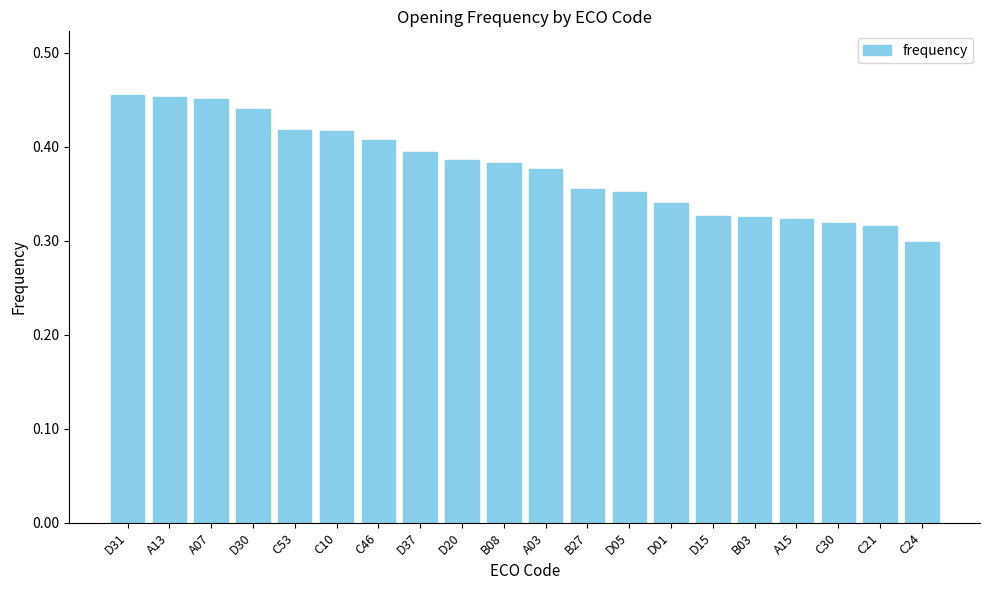

What is the sum of all values?

7.5